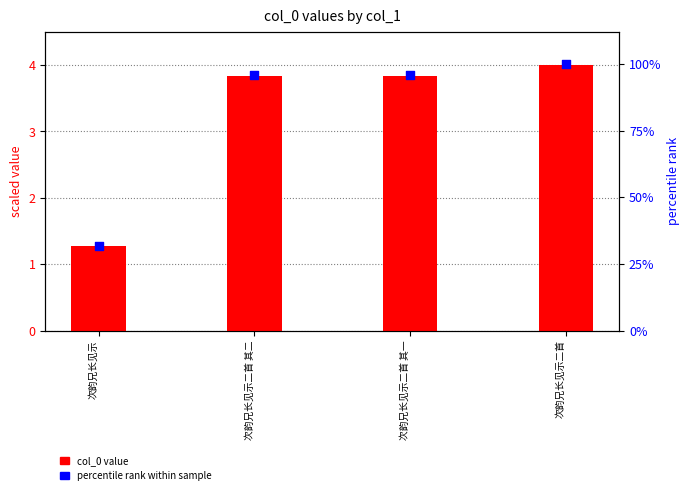

What are all the series names shown in the legend?

col_0 value, percentile rank